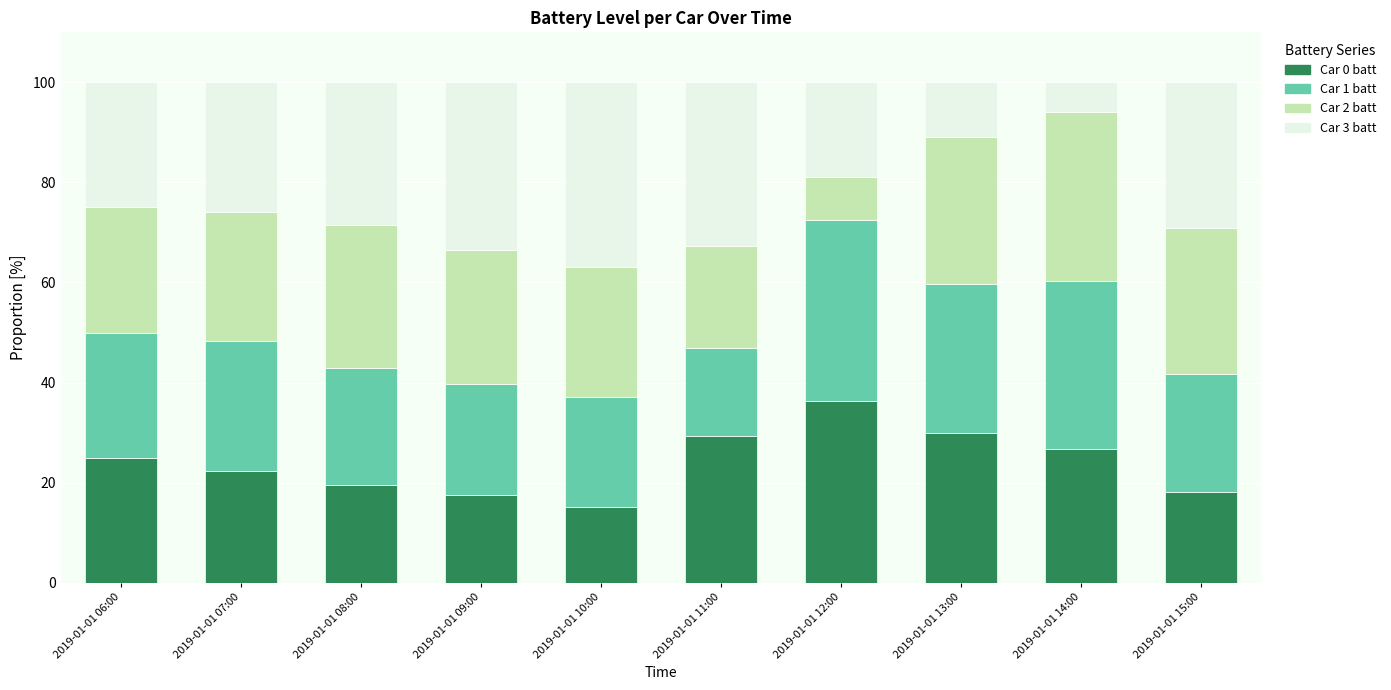

True or false: Car 0 batt has a value of 25.0 at 2019-01-01 06:00.

True